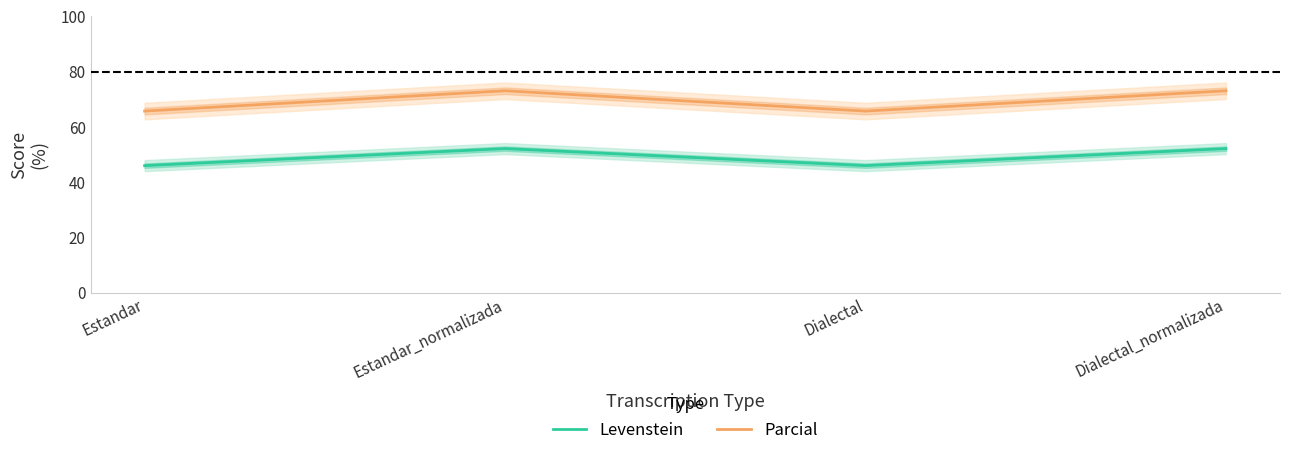

Reading left to right, transcribe all the data shown in this chart.

Levenstein: 45.9	52.1	45.9	52.1
Parcial: 65.7	73.0	65.7	73.0